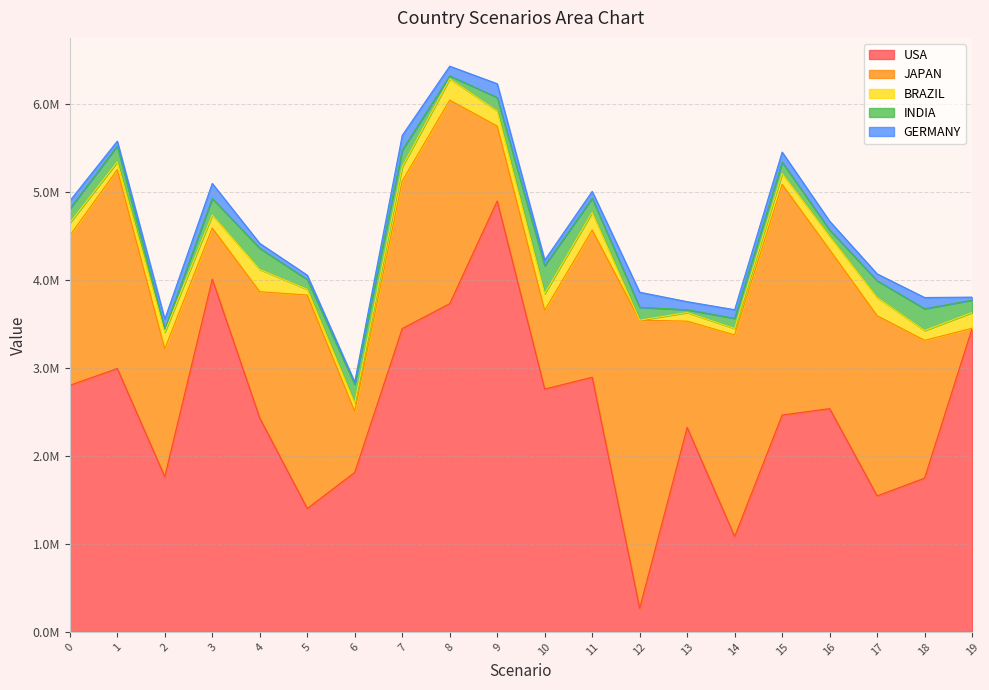

How many positive values does the BRAZIL series have?

19